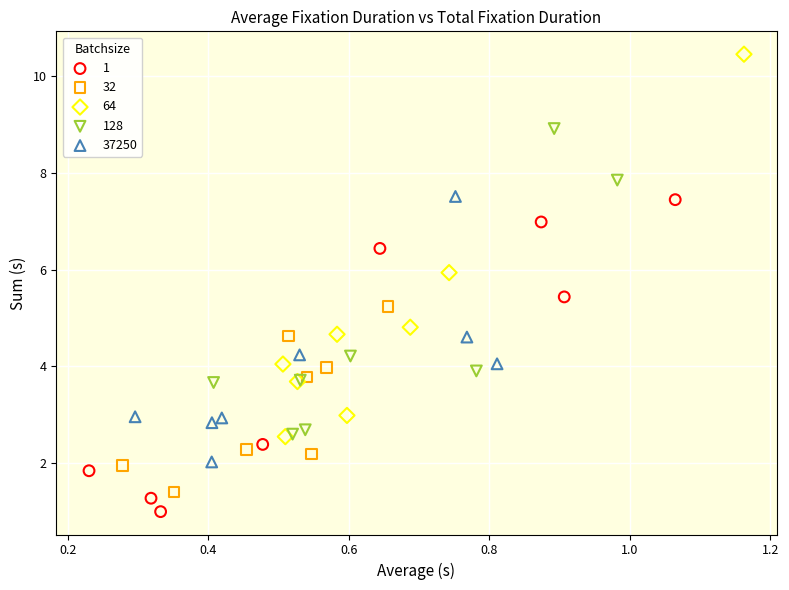

Which series has the largest Y range (max minus min)?

64